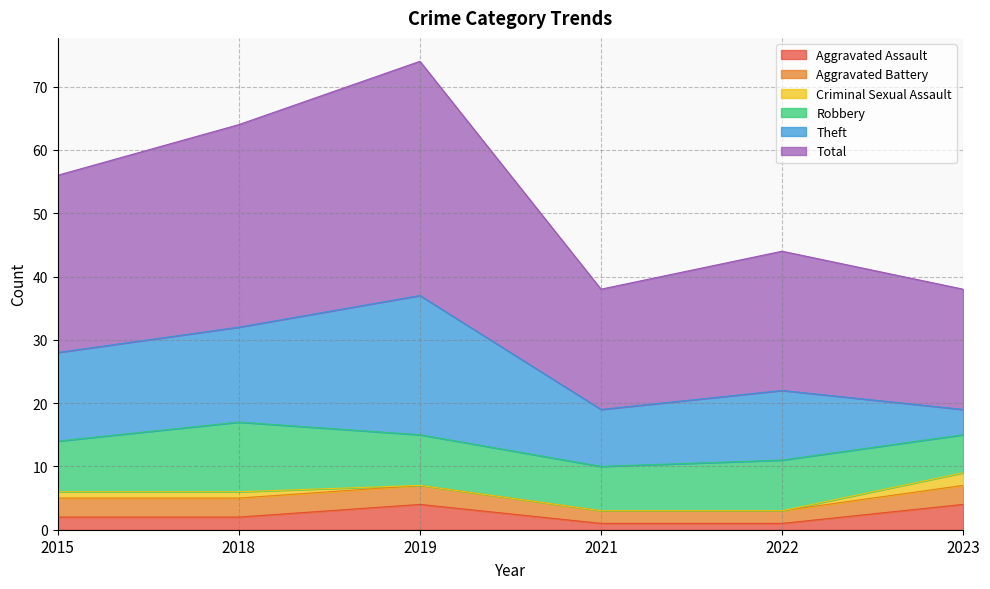

True or false: Total and Criminal Sexual Assault cross at least once.

False